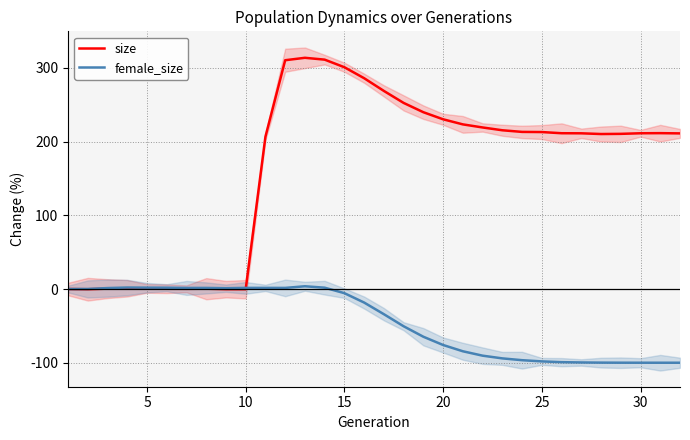

Reading left to right, list all the values displayed in this chart.

size: 0.0	-0.3	0.5	1.0	0.8	0.4	0.3	0.4	-0.2	-0.2	206.7	310.4	313.7	311.2	300.9	286.0	268.8	252.5	239.9	230.3	223.4	219.2	215.4	213.2	213.0	211.4	211.3	210.3	210.5	211.3	211.5	211.2
female_size: 0.0	0.1	1.3	2.0	1.9	1.8	1.5	1.5	1.1	1.5	1.6	1.5	3.7	1.8	-5.6	-18.4	-34.2	-50.5	-64.7	-75.9	-84.4	-90.4	-94.1	-96.5	-98.2	-99.2	-99.6	-99.9	-100.0	-100.0	-100.0	-100.0